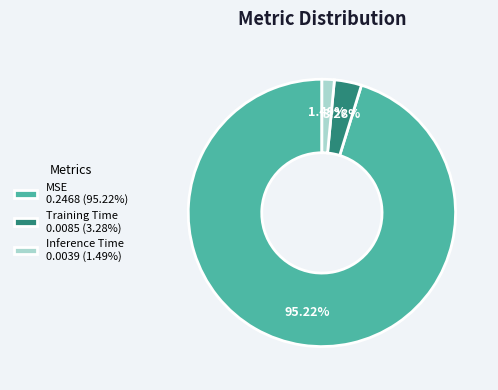

Which slice is the largest?

MSE